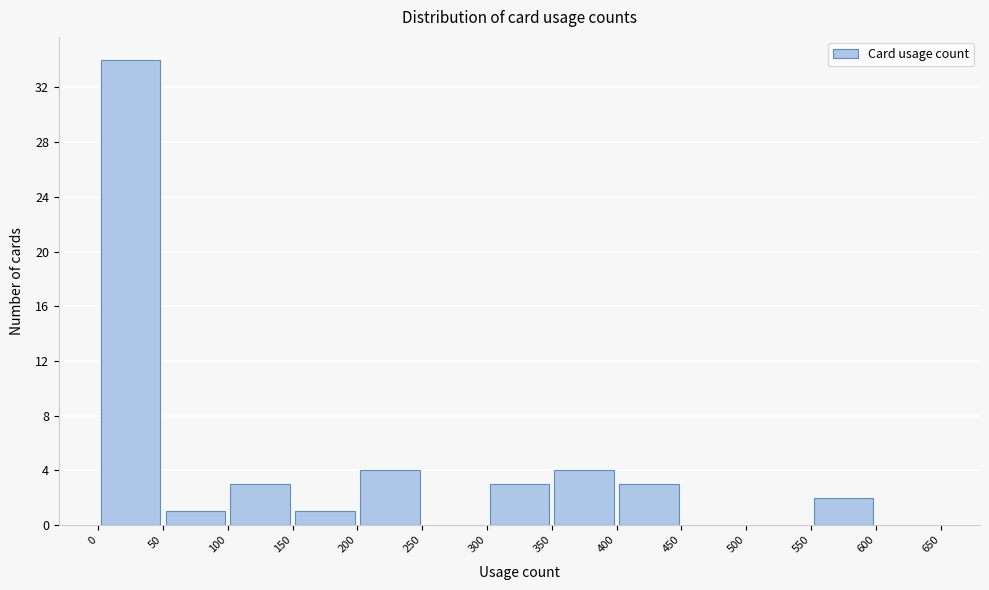

What is the height of the bar covering 50 to 100 on the x-axis? The values are not printed on the chart, so give them approximately, as read against the axis.

1